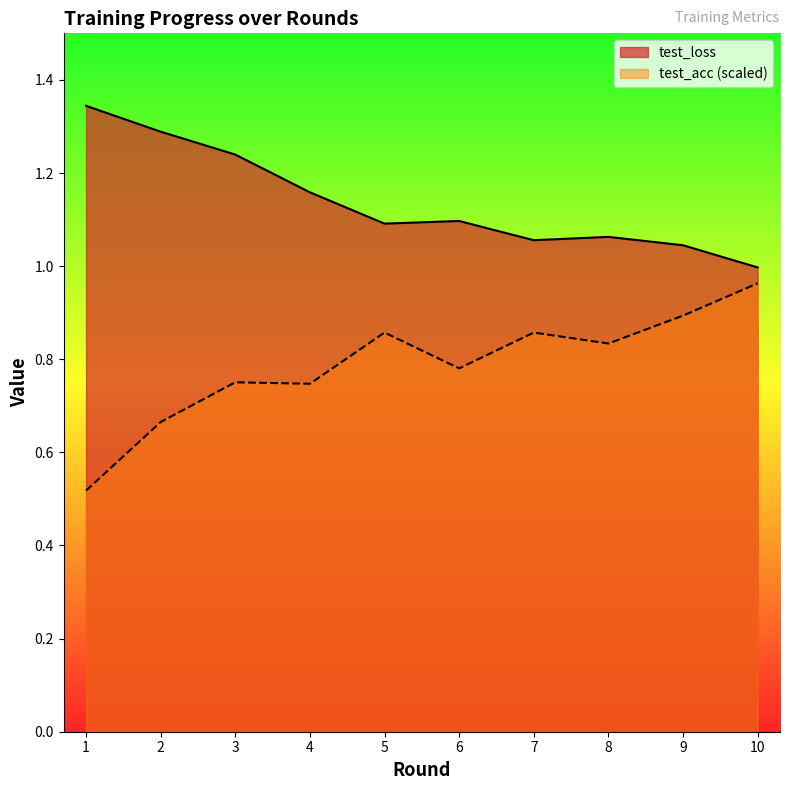

What is the average value of the test_acc series?

0.8